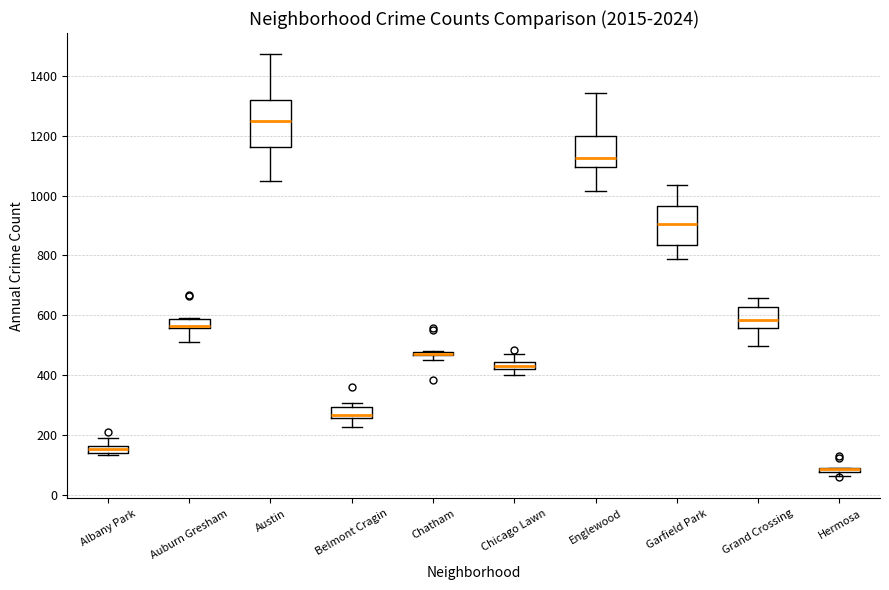

Which box is the tallest, from its lower edge to its upper edge?

Austin